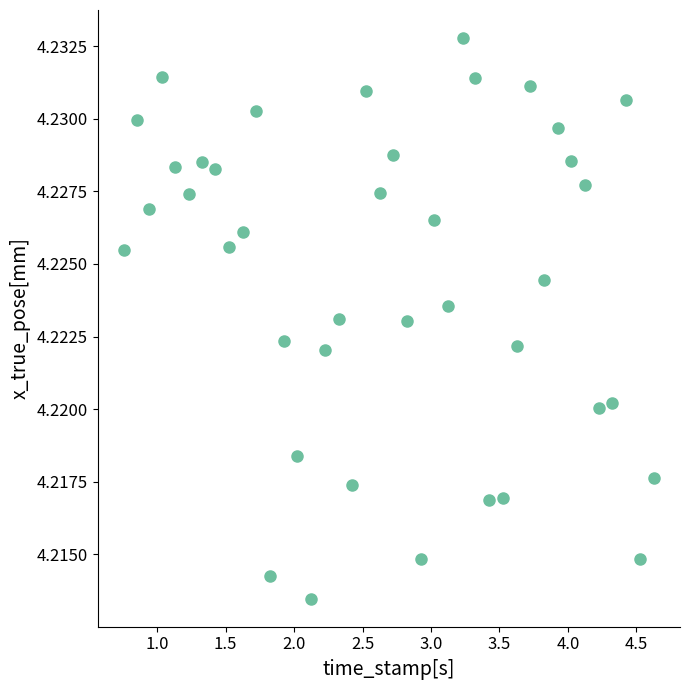

What is the range of X values (max minus min)?

3.9